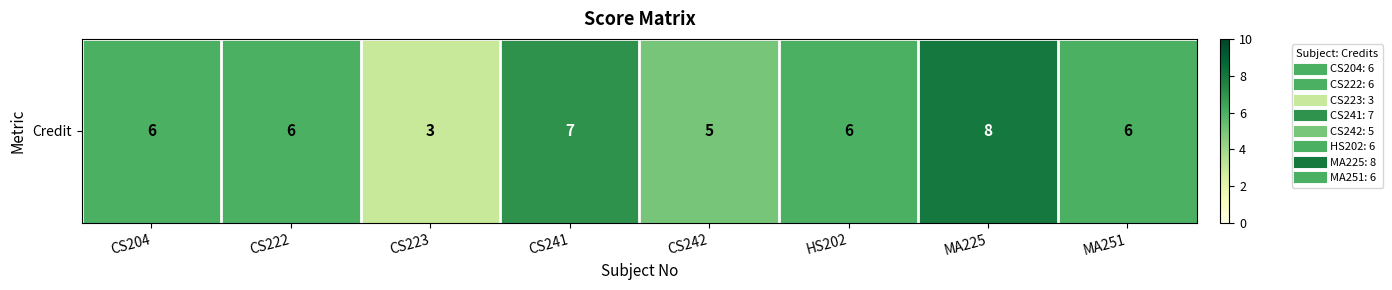

Is it true that the value at CS222 is 8?

False